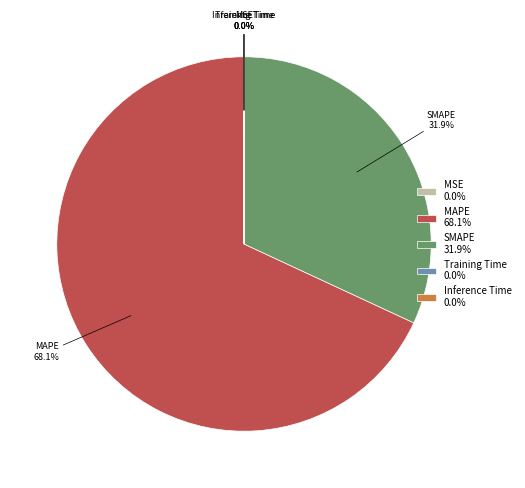

Is there a majority slice in this chart?

Yes